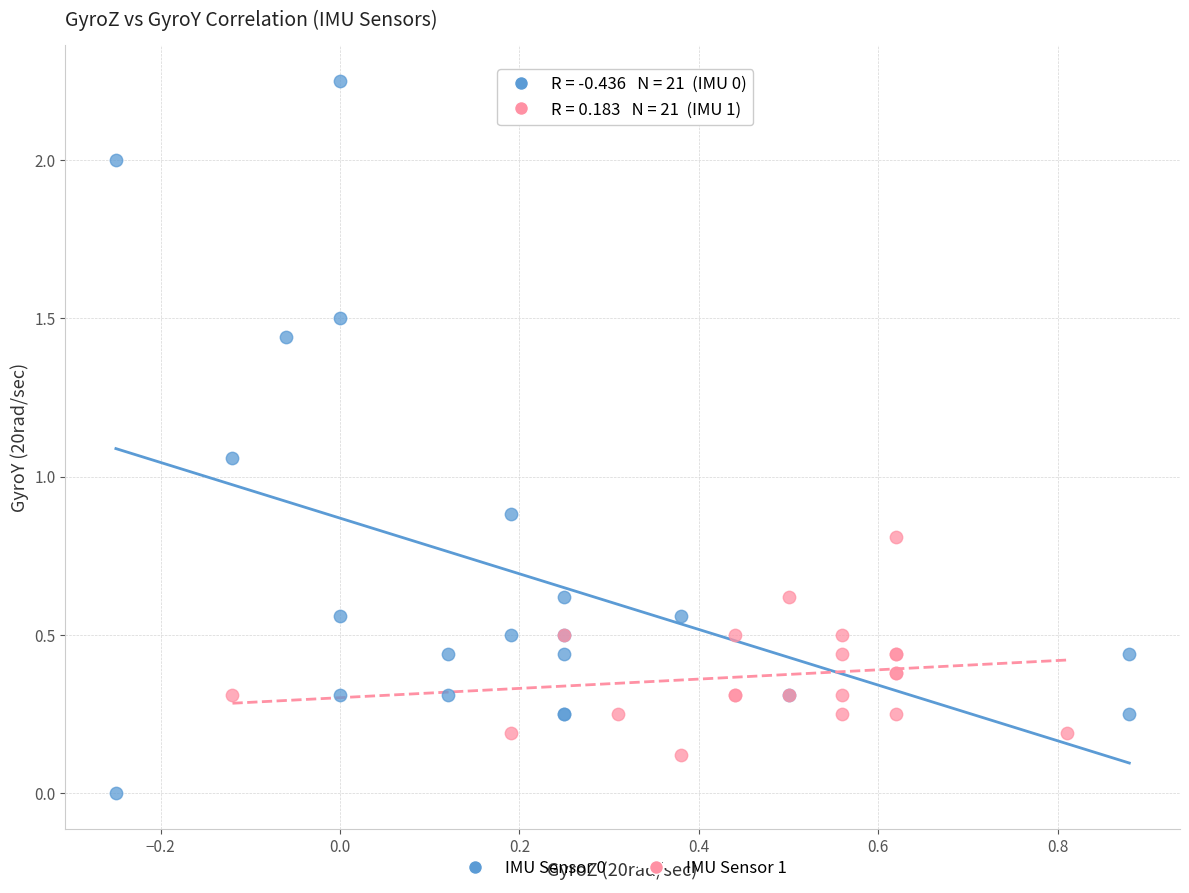

Which series reaches the minimum Y coordinate?

IMU Sensor 0